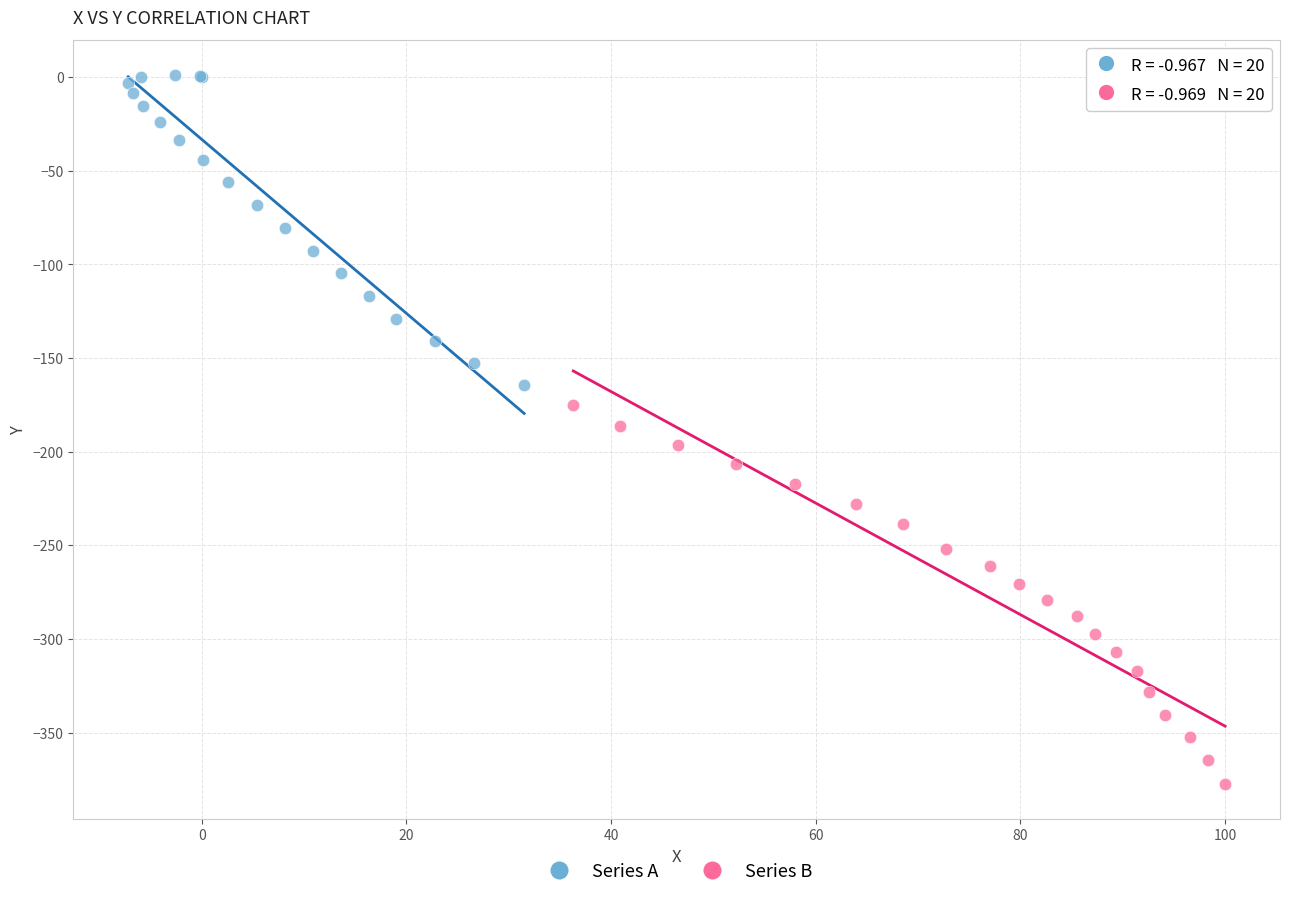

Which series contains the highest Y value?

Series A